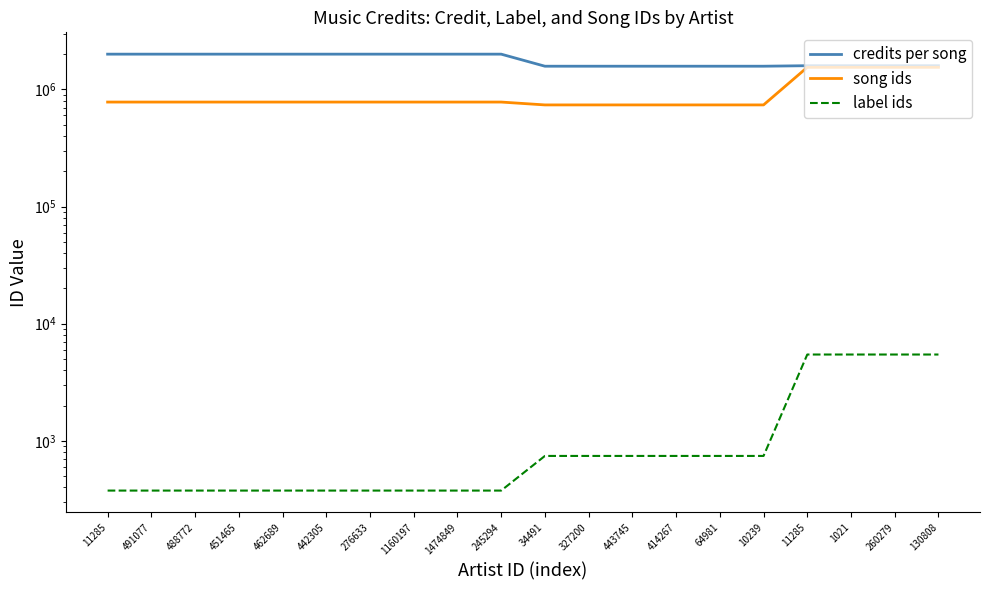

True or false: credits per song and song ids cross at least once.

False